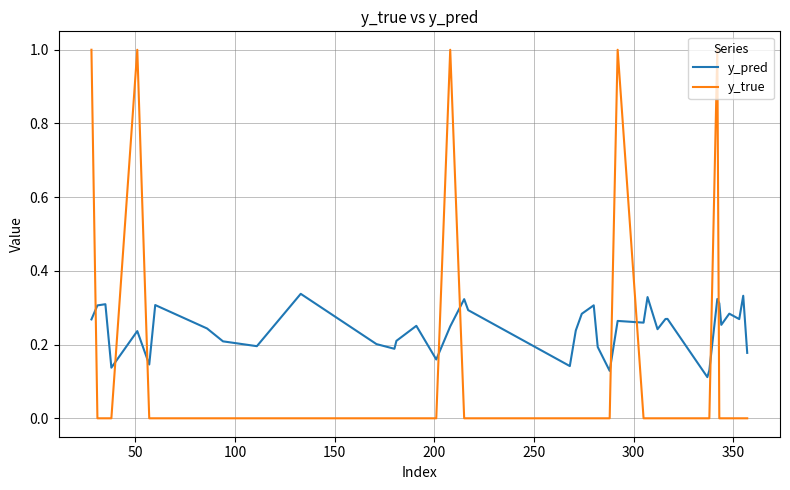

What is the difference between the maximum and minimum values in the y_true series?

1.0